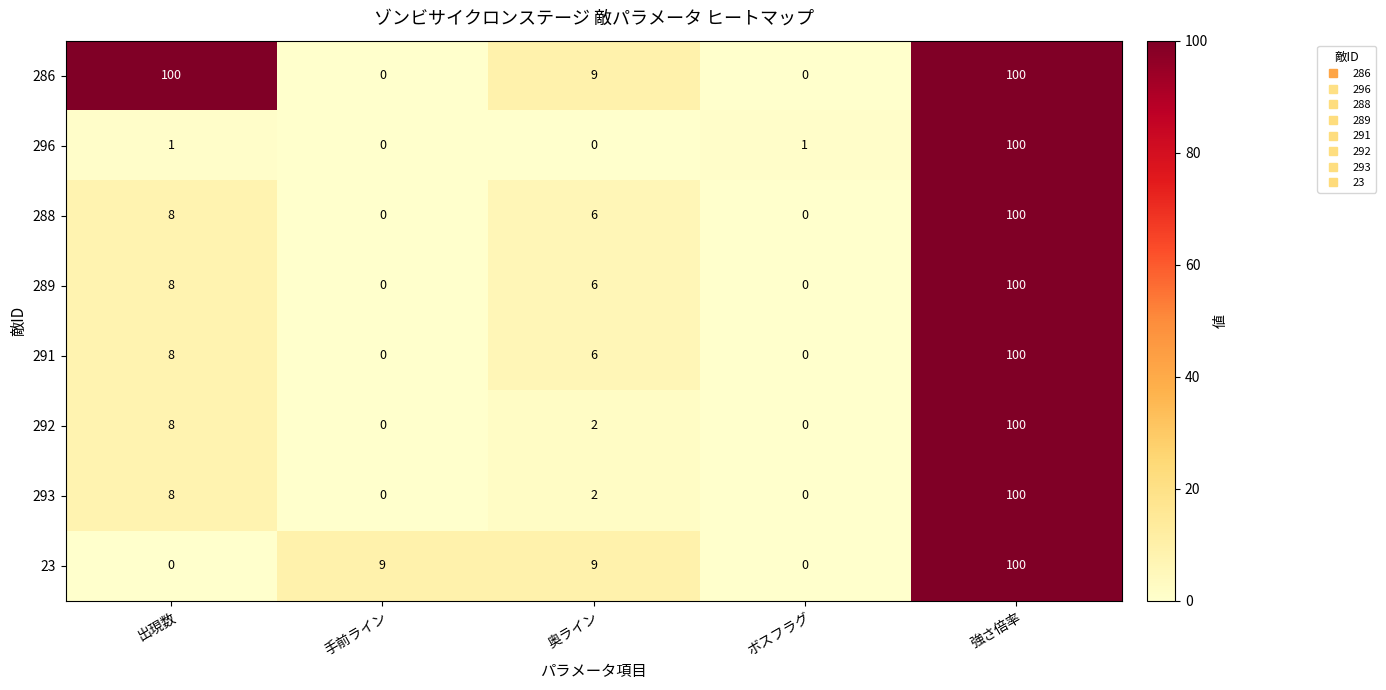

Between 出現数 and ボスフラグ, which series saw the biggest shift?

286